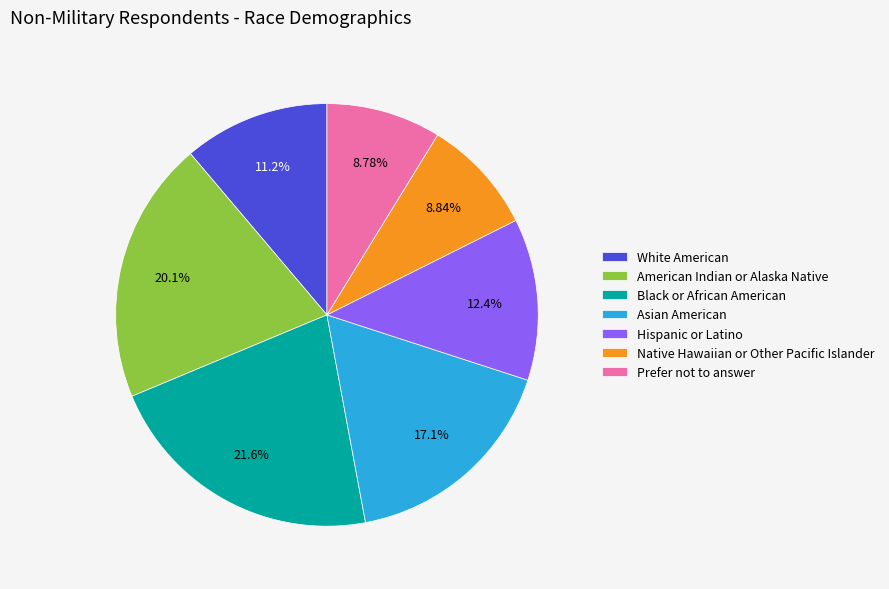

Which slice is the largest?

Black or African American